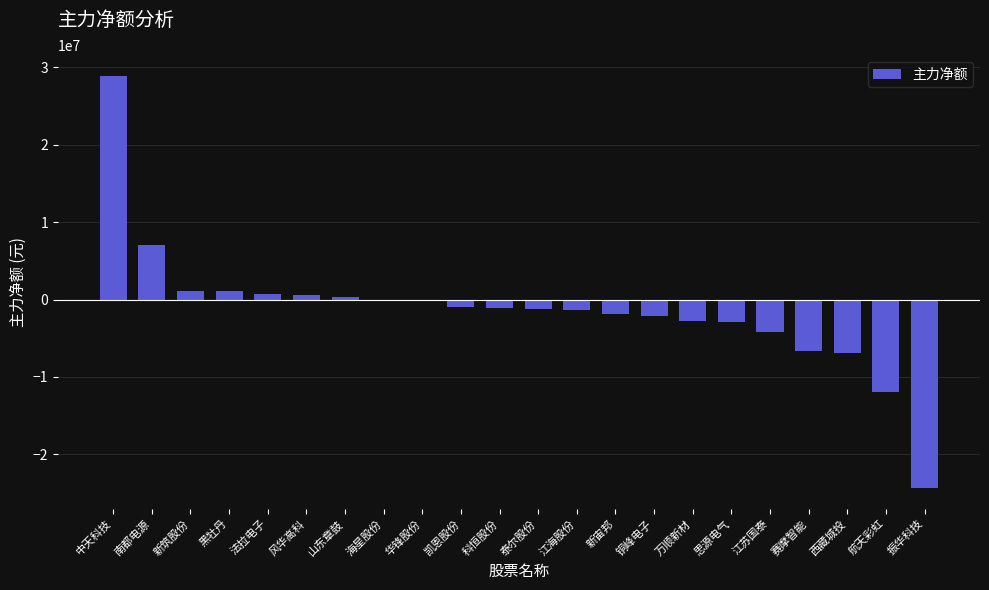

What is the change in value from 南都电源 to 赛摩智能?

-13660569